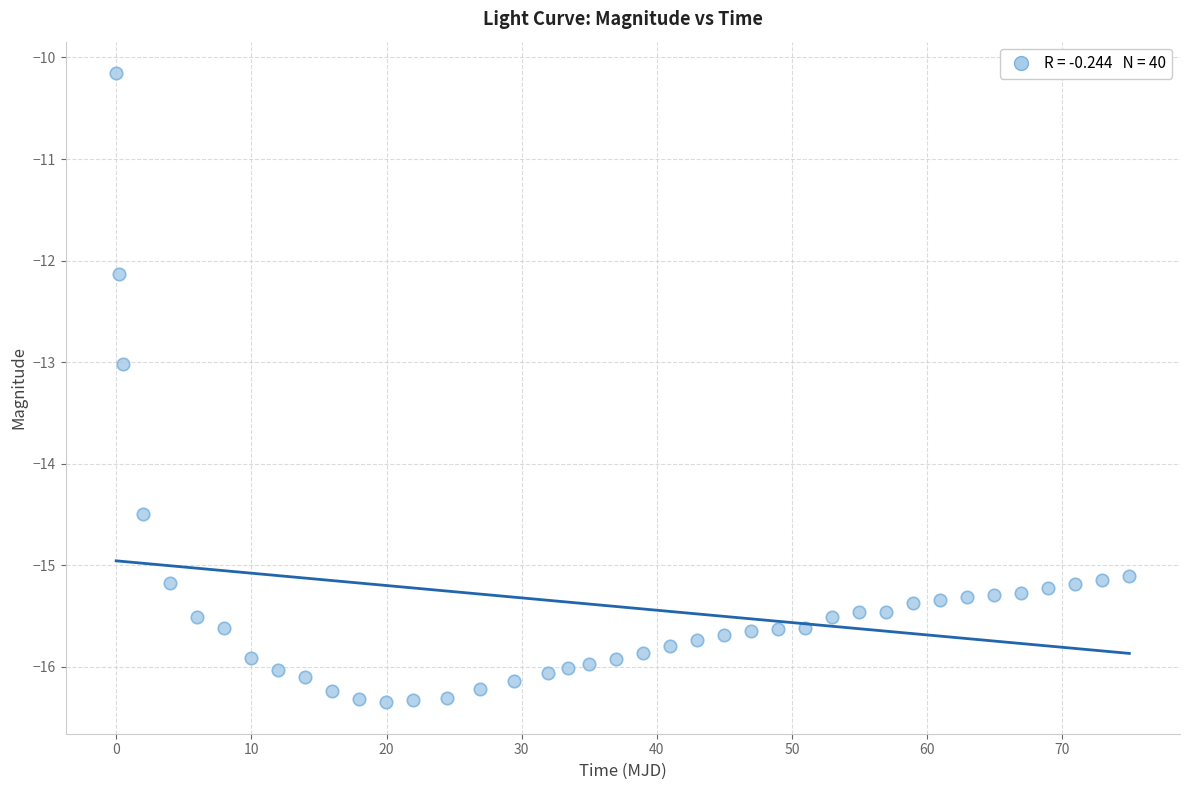

What is the range of Y values (max minus min)?

6.2